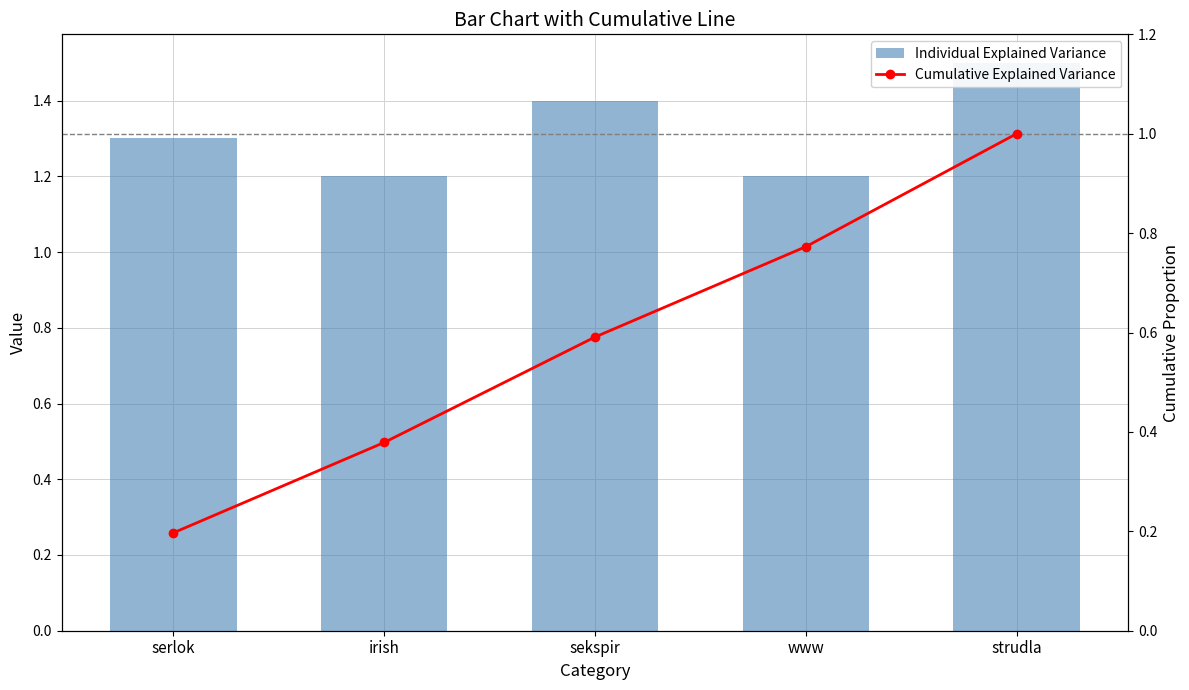

What is the maximum value shown in the chart?

1.5